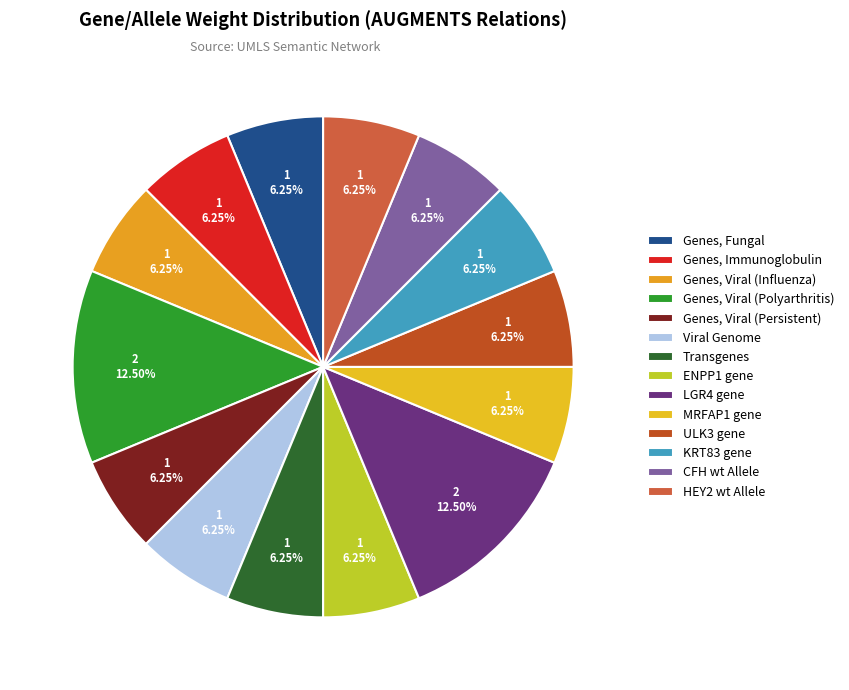

What is the ratio of the value at KRT83 gene to the value at ENPP1 gene?

1.0